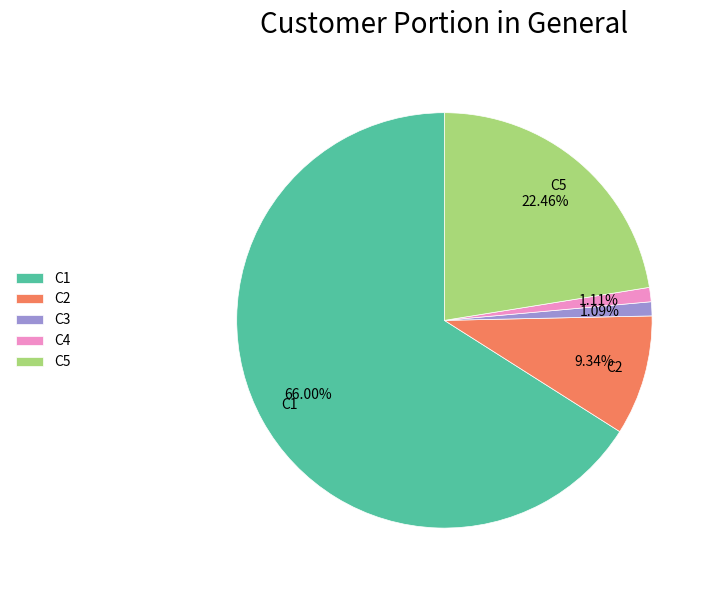

Is C1 the majority of the pie?

Yes